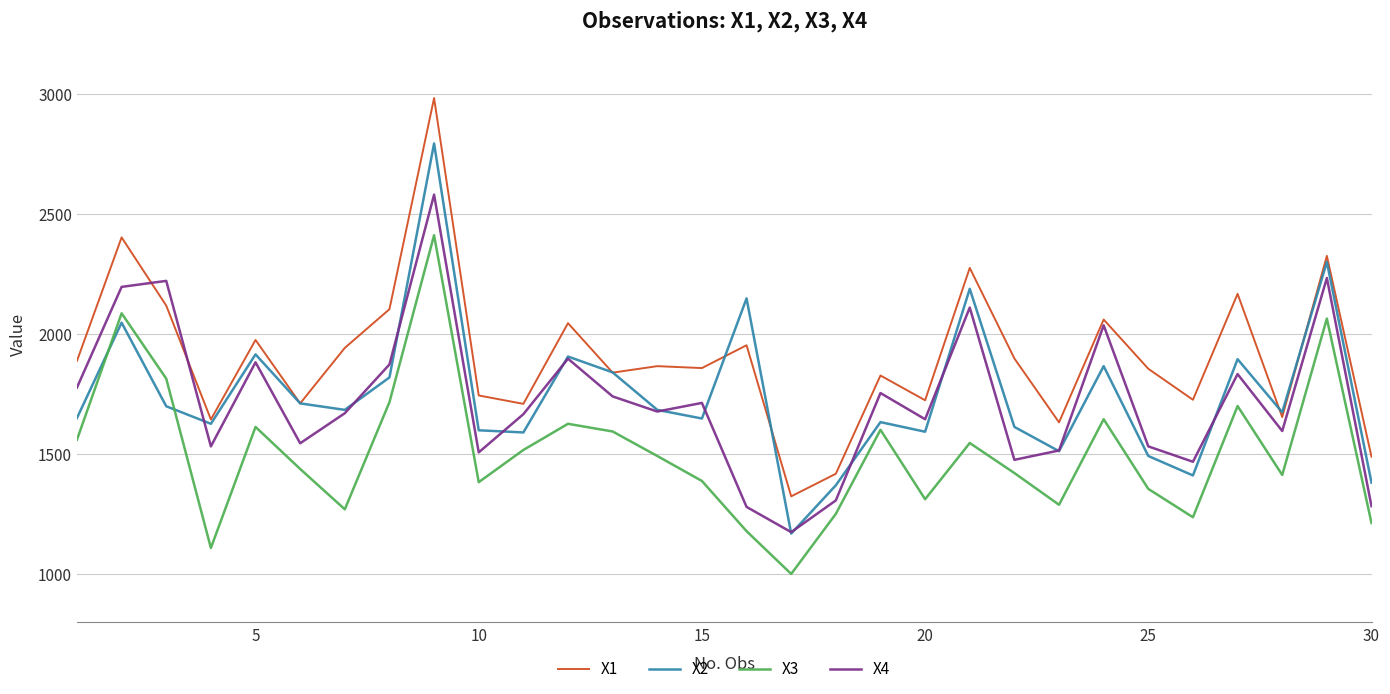

Does the chart display data point markers on the line(s)?

No